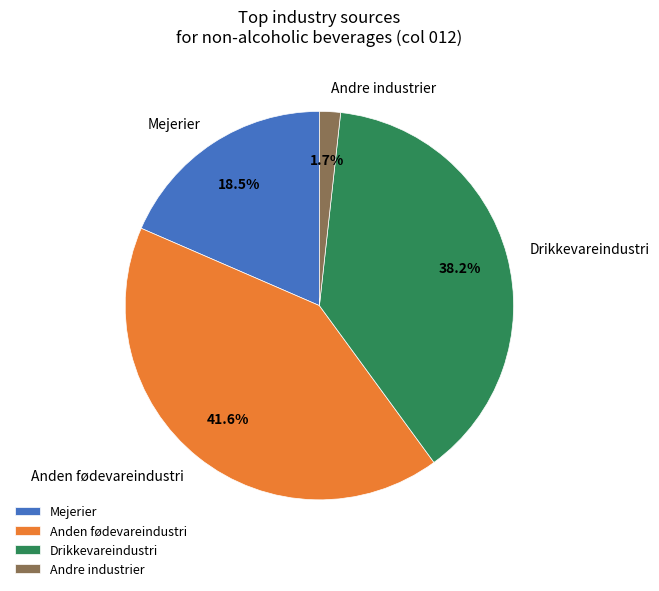

What percentage is the Anden fødevareindustri slice, to the nearest percent?

42%